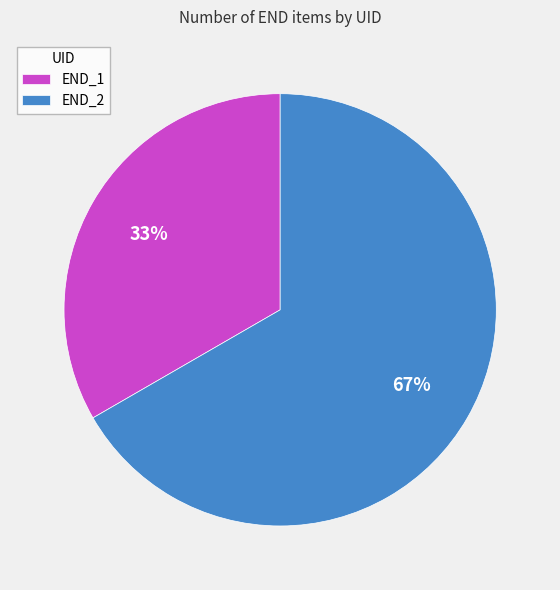

Is there any slice that represents more than half of the pie?

Yes